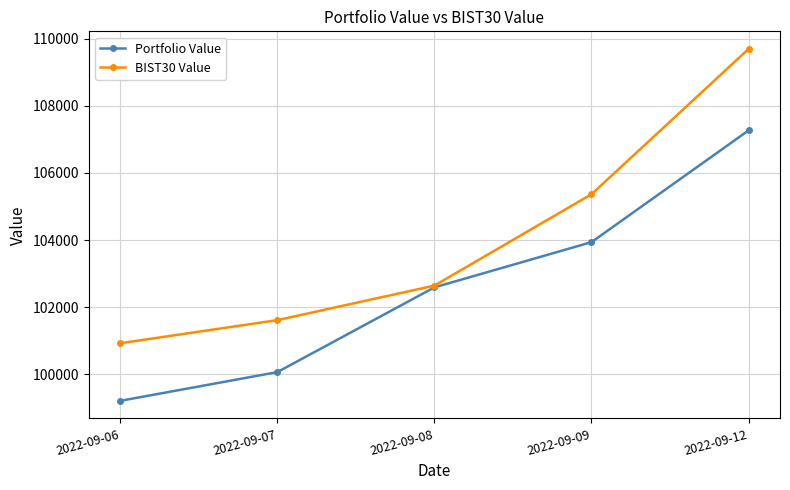

What is the value of the Portfolio Value point at the 1st from the left?

99203.7